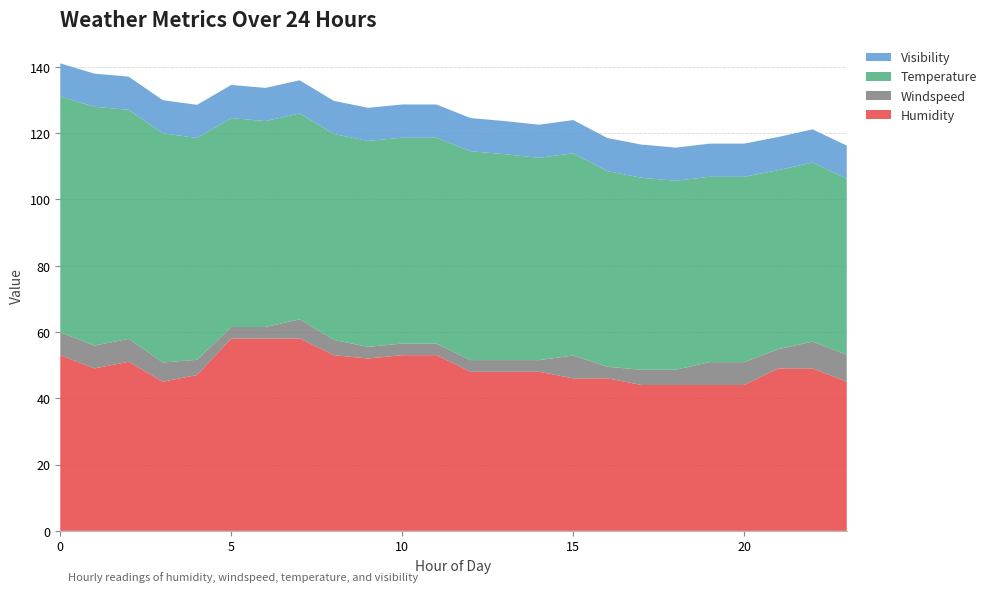

Reading left to right, extract all data points from this chart.

humidity: 53.0	49.0	51.0	45.0	47.0	58.0	58.0	58.0	53.0	52.0	53.0	53.0	48.0	48.0	48.0	46.0	46.0	44.0	44.0	44.0	44.0	49.0	49.0	45.0
windspeed: 6.9	6.9	6.9	5.8	4.6	3.5	3.5	5.8	4.6	3.5	3.5	3.5	3.5	3.5	3.5	6.9	3.5	4.6	4.6	6.9	6.9	5.8	8.1	8.1
temperature: 71.1	72.0	69.1	69.1	66.9	63.0	62.1	62.1	62.1	62.1	62.1	62.1	63.0	62.1	61.0	61.0	59.0	57.9	57.0	55.9	55.9	54.0	54.0	53.1
visibility: 10.0	10.0	10.0	10.0	10.0	10.0	10.0	10.0	10.0	10.0	10.0	10.0	10.0	10.0	10.0	10.0	10.0	10.0	10.0	10.0	10.0	10.0	10.0	10.0